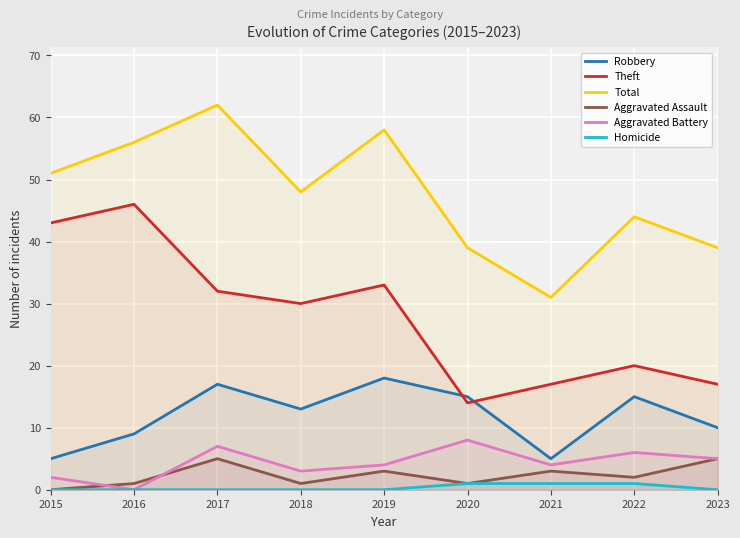

At which label does Homicide reach its minimum?

2015